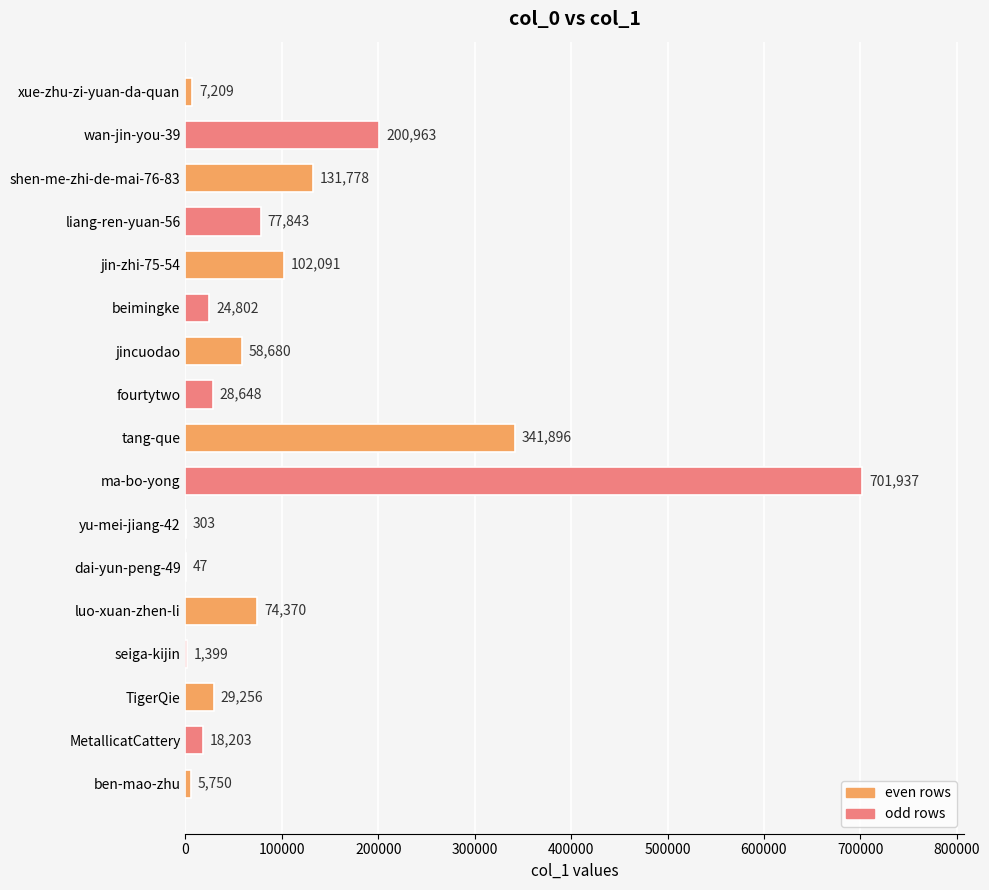

Count the number of data series in this chart.

1